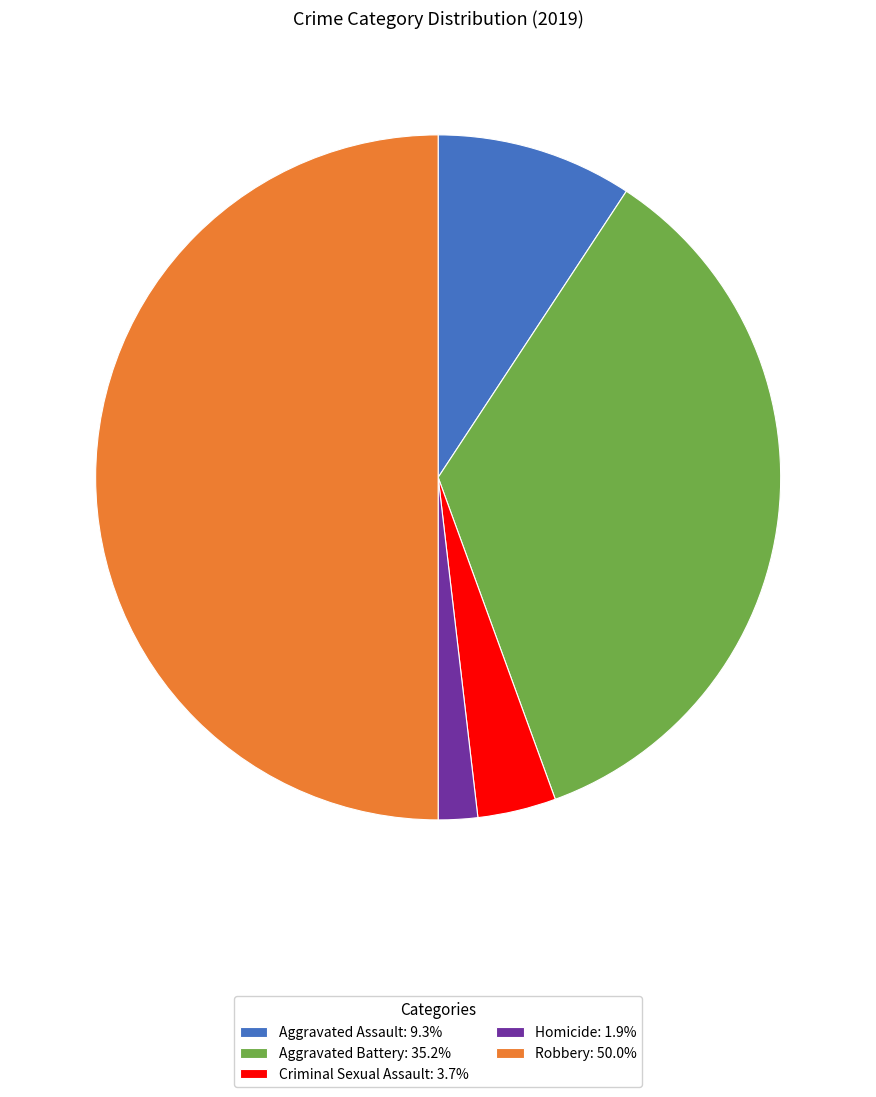

The Criminal Sexual Assault slice represents 4% of the pie. True or false?

True